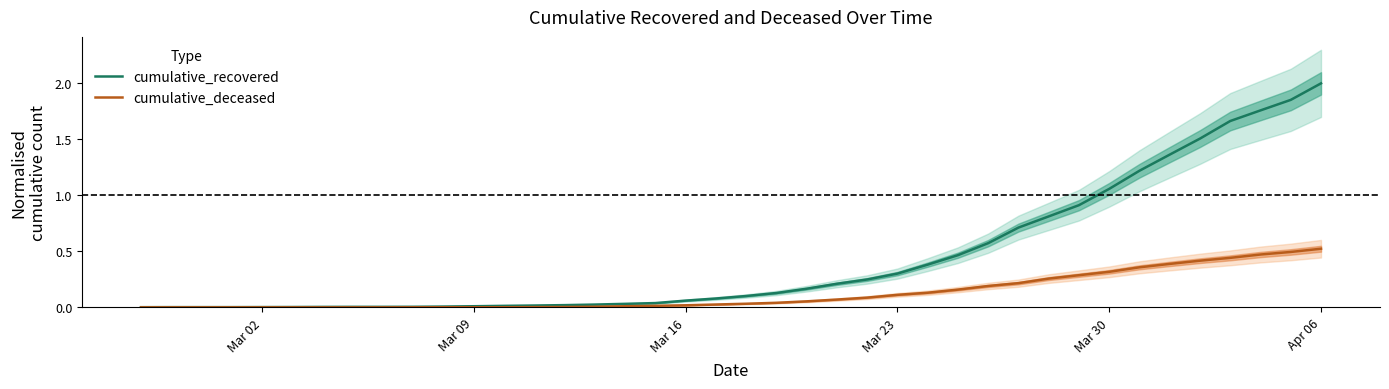

Which category has the highest value in the cumulative_recovered series?

Apr 06